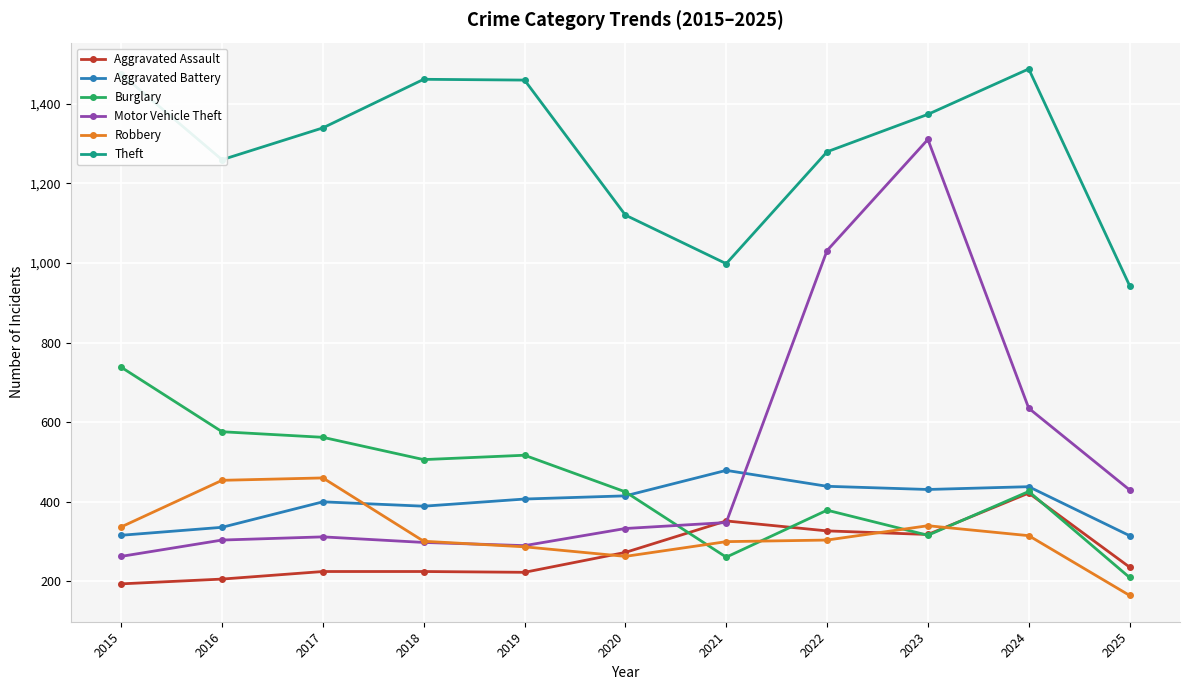

What is the sum of all Aggravated Battery values?

4365